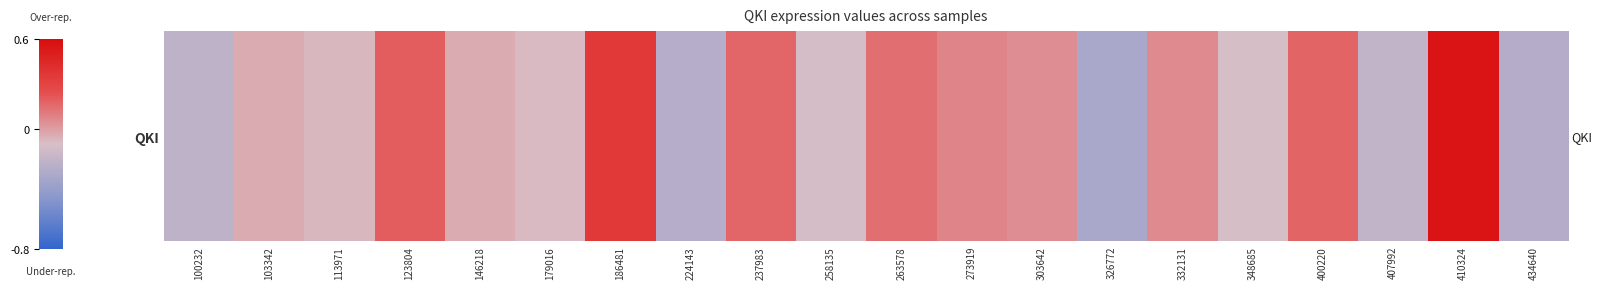

What is the approximate value at 400220?

0.2